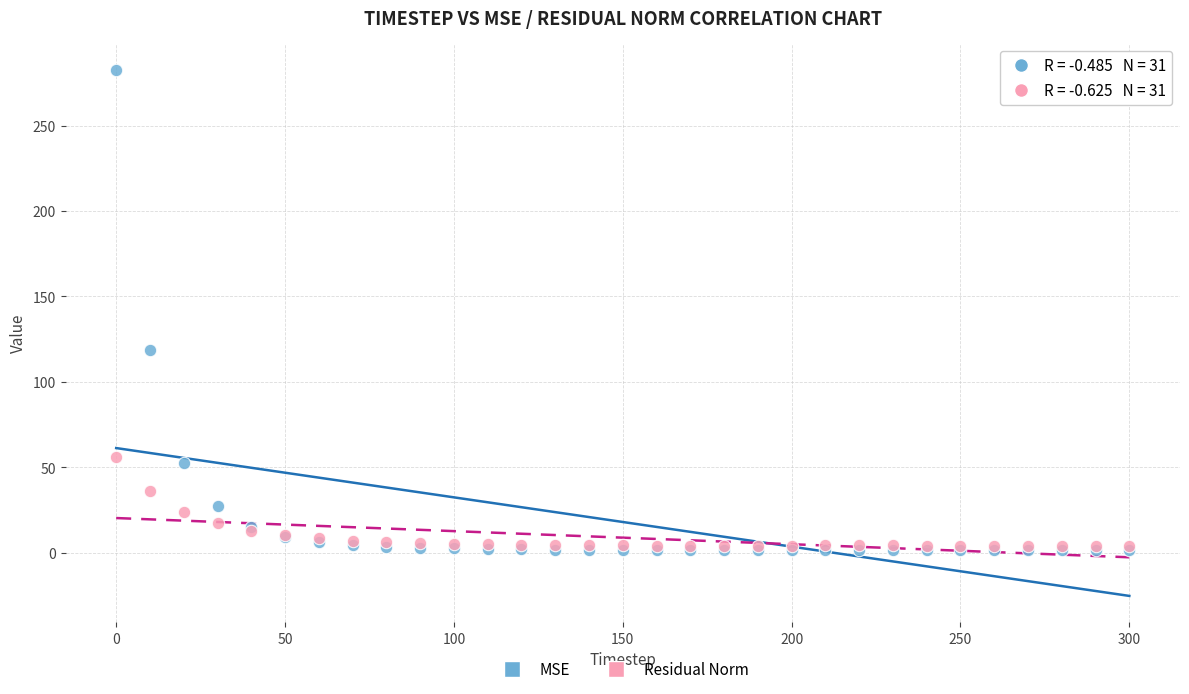

Which series reaches the maximum Y coordinate?

MSE